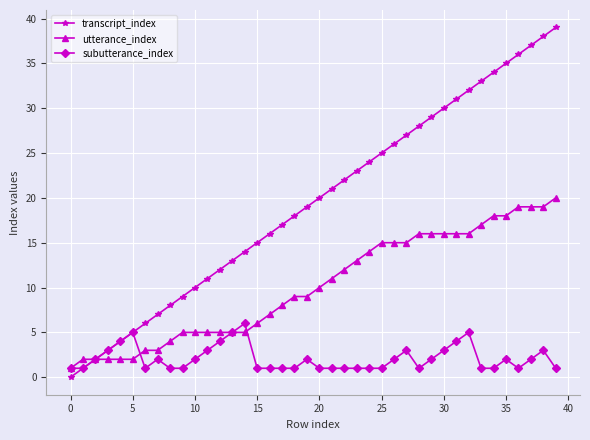

Which series has the largest range (max minus min)?

transcript_index